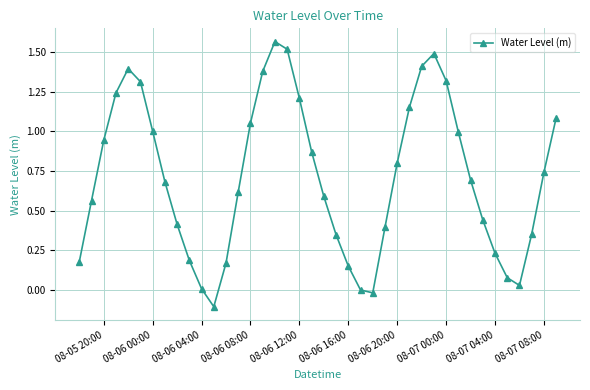

Does the chart have visible grid lines?

Yes